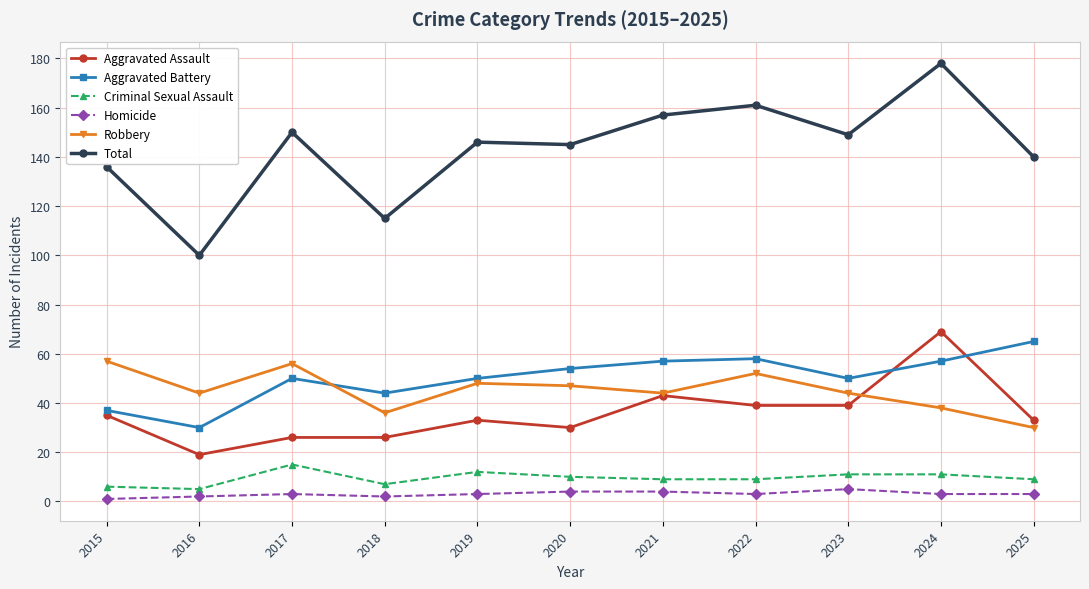

At which label does Total reach its minimum?

2016